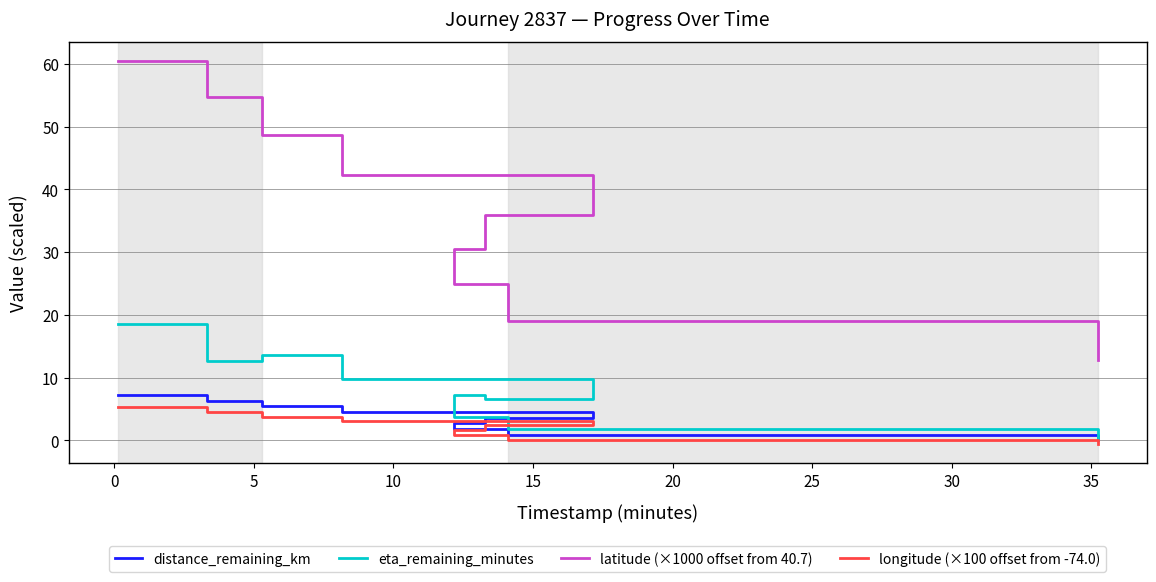

What is the label of the 3rd point from the left?

5